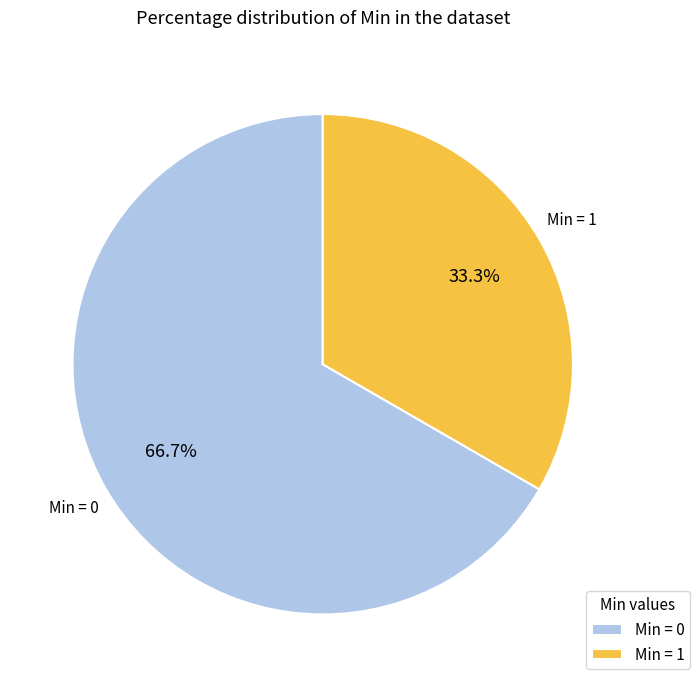

Rank the categories by value from lowest to highest.

Min = 1, Min = 0